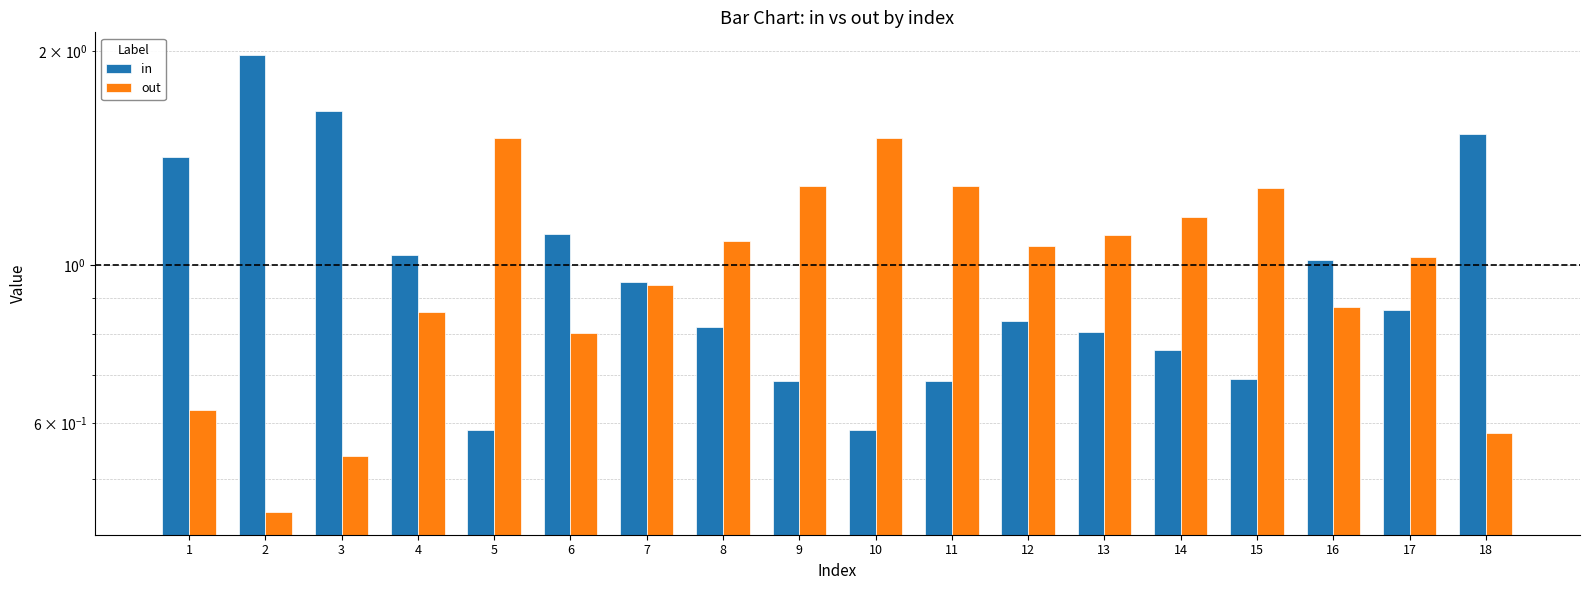

At which label does in reach its minimum?

5